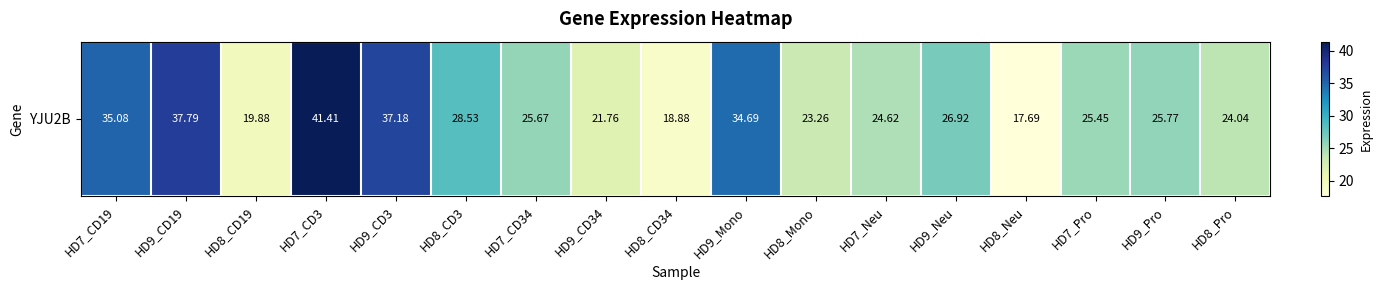

Reading left to right, list all the values displayed in this chart.

HD7_CD19=35.1	HD9_CD19=37.8	HD8_CD19=19.9	HD7_CD3=41.4	HD9_CD3=37.2	HD8_CD3=28.5	HD7_CD34=25.7	HD9_CD34=21.8	HD8_CD34=18.9	HD9_Mono=34.7	HD8_Mono=23.3	HD7_Neu=24.6	HD9_Neu=26.9	HD8_Neu=17.7	HD7_Pro=25.4	HD9_Pro=25.8	HD8_Pro=24.0